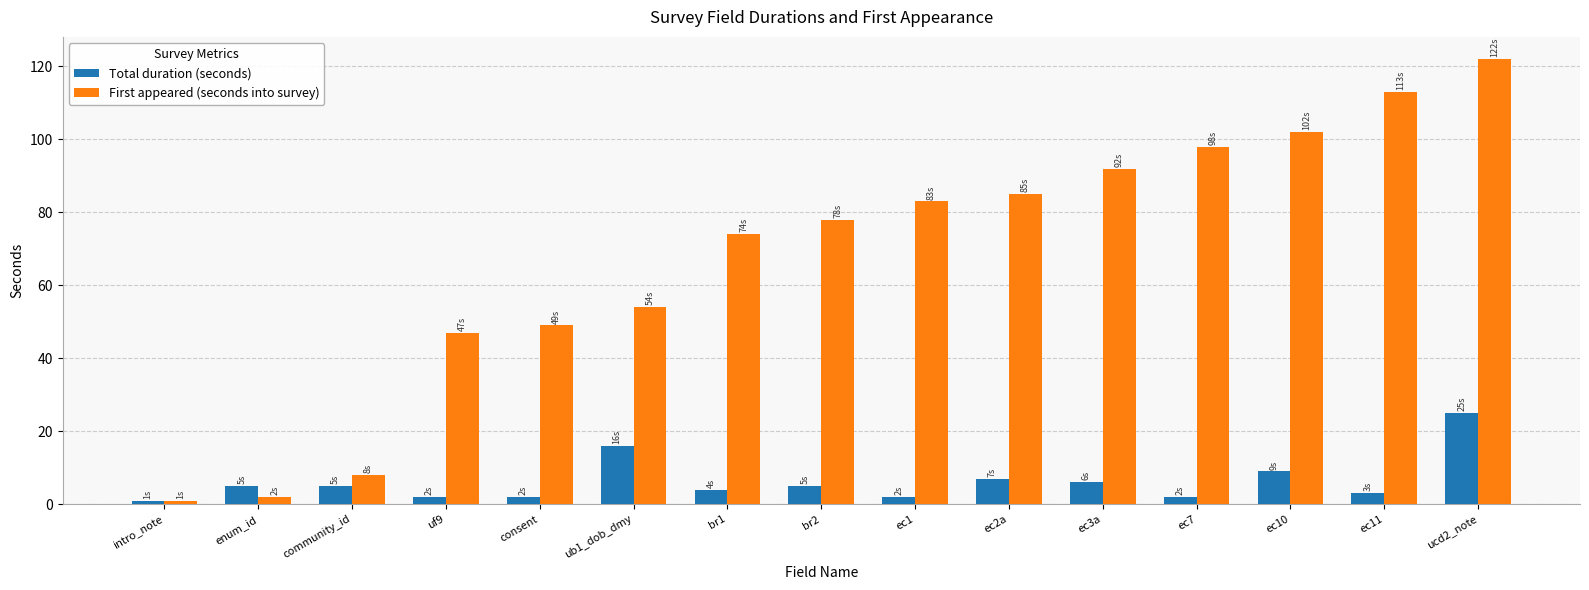

At which category is the sum across all series the highest?

ucd2_note